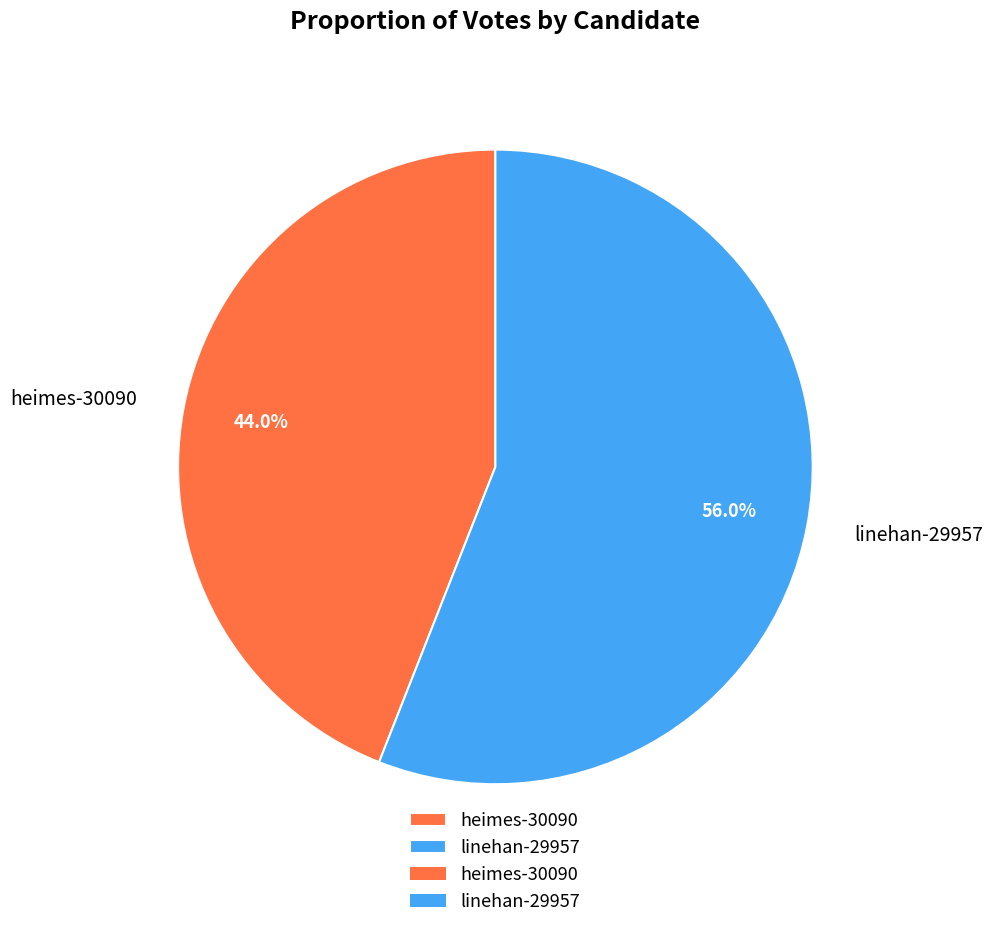

To the nearest percent, what portion does heimes-30090 represent?

44%